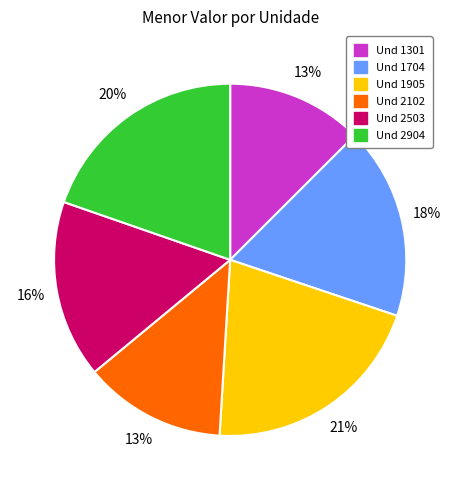

To the nearest percent, what is the average slice percentage?

17%